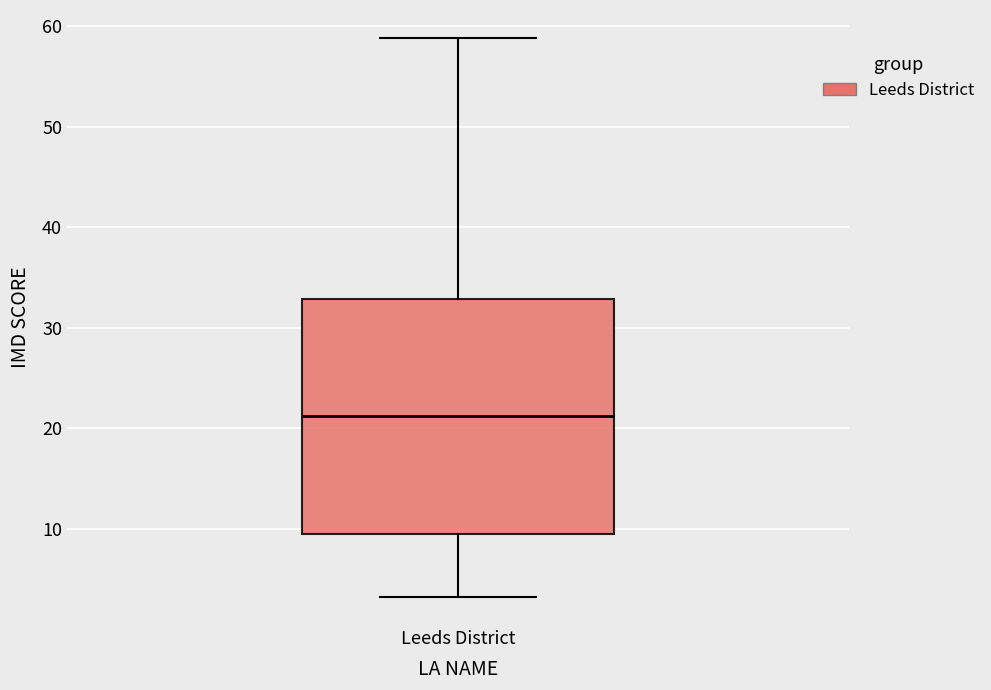

Where does the upper whisker of the box for Leeds District end on the y-axis? The values are not printed on the chart, so give them approximately, as read against the axis.

59